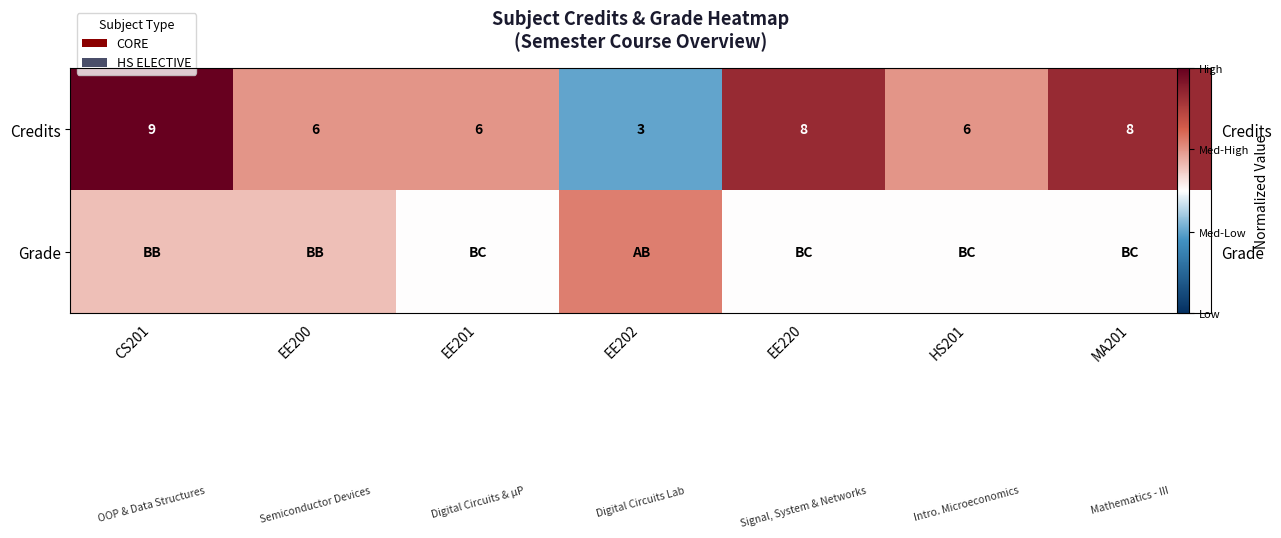

Rank the series at HS201 from highest to lowest value.

Credits, Grade